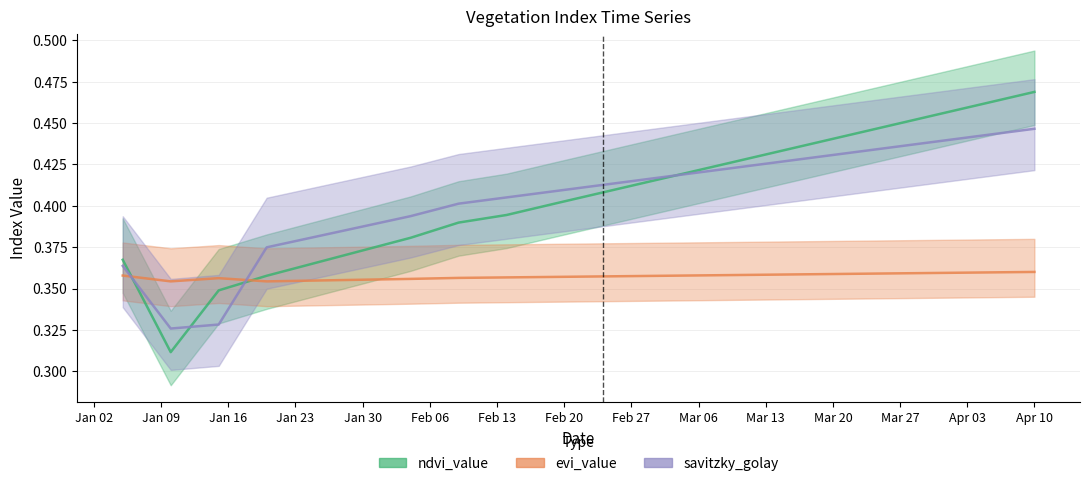

How many lines are shown in the chart?

3